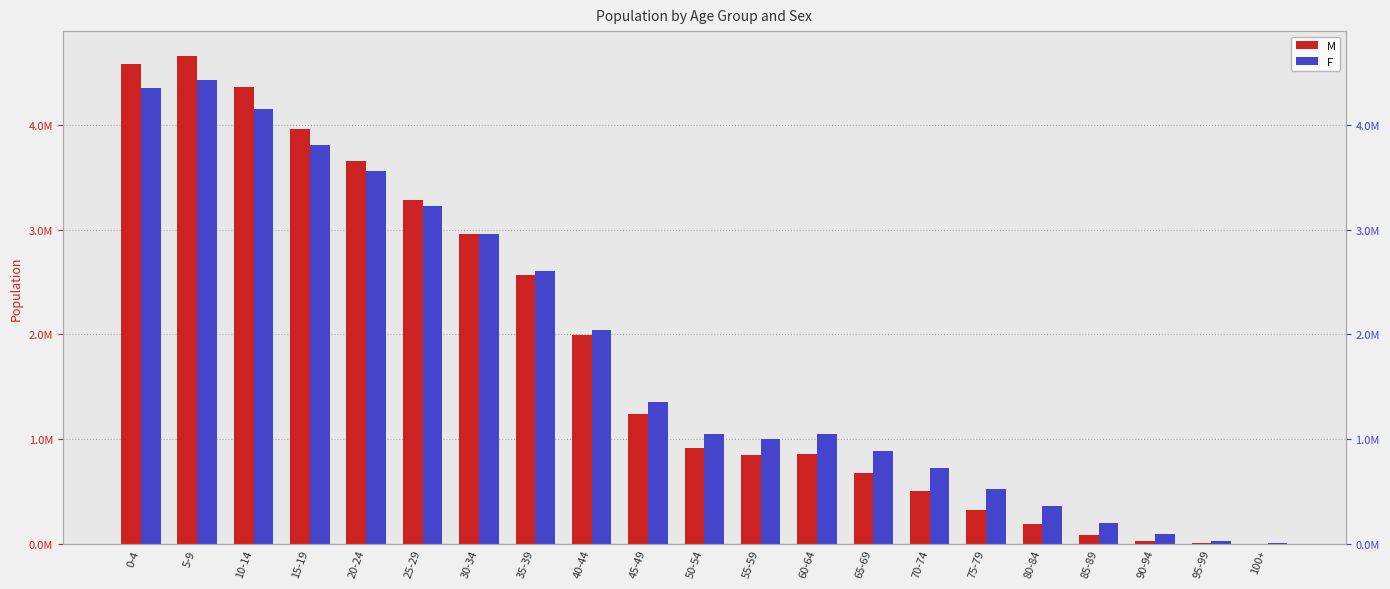

List the labels in order of F value, smallest first.

100+, 95-99, 90-94, 85-89, 80-84, 75-79, 70-74, 65-69, 55-59, 50-54, 60-64, 45-49, 40-44, 35-39, 30-34, 25-29, 20-24, 15-19, 10-14, 0-4, 5-9